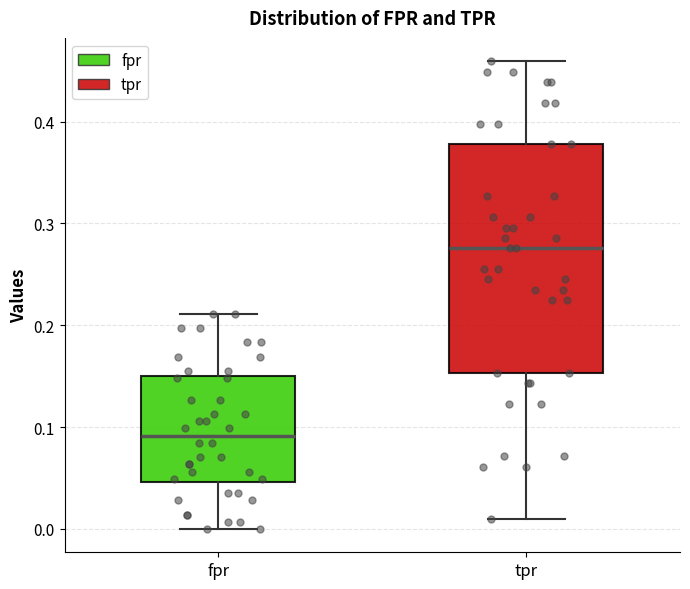

Comparing the boxes themselves (not the whiskers), which one is the tallest?

tpr